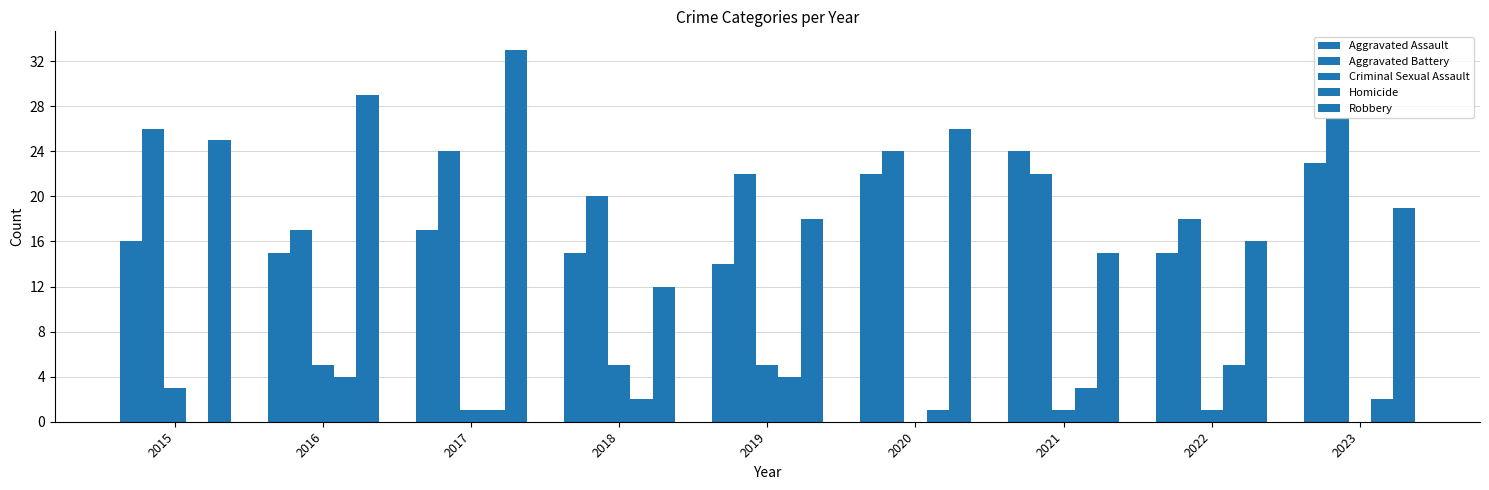

At 2023, list the series in order from smallest to largest.

Criminal Sexual Assault, Homicide, Robbery, Aggravated Assault, Aggravated Battery